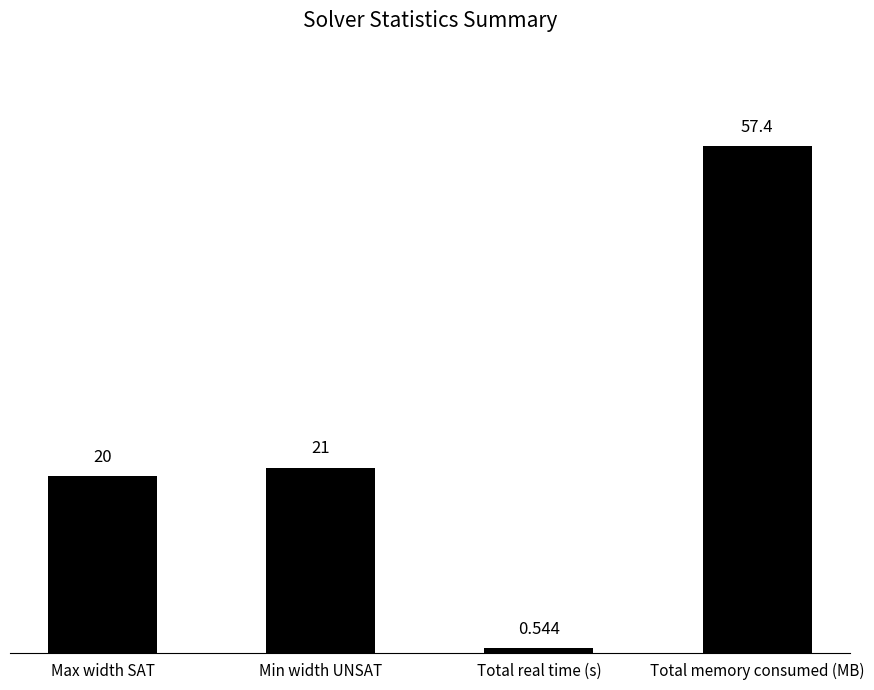

List the labels in order of value, smallest first.

Total real time (s), Max width SAT, Min width UNSAT, Total memory consumed (MB)